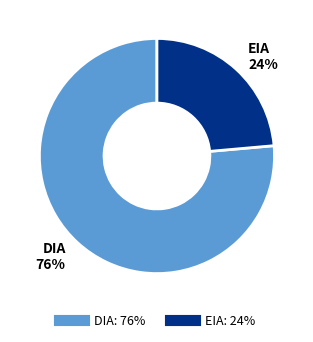

Which slice is the smallest?

EIA